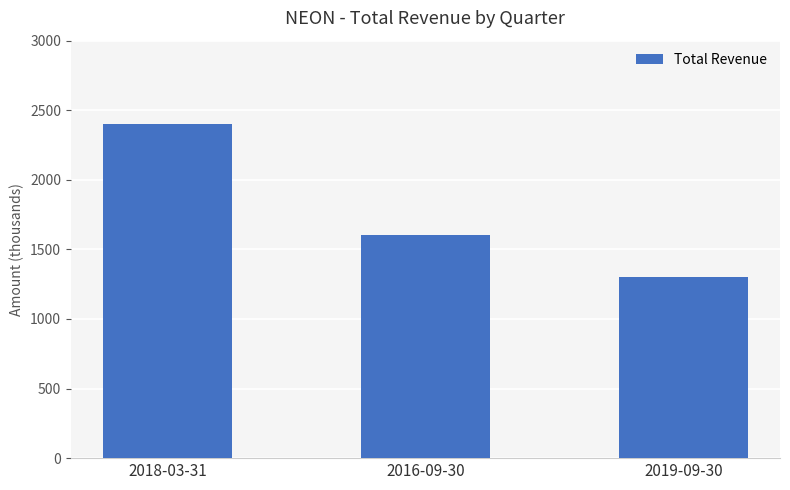

Count the number of categories in the chart.

3